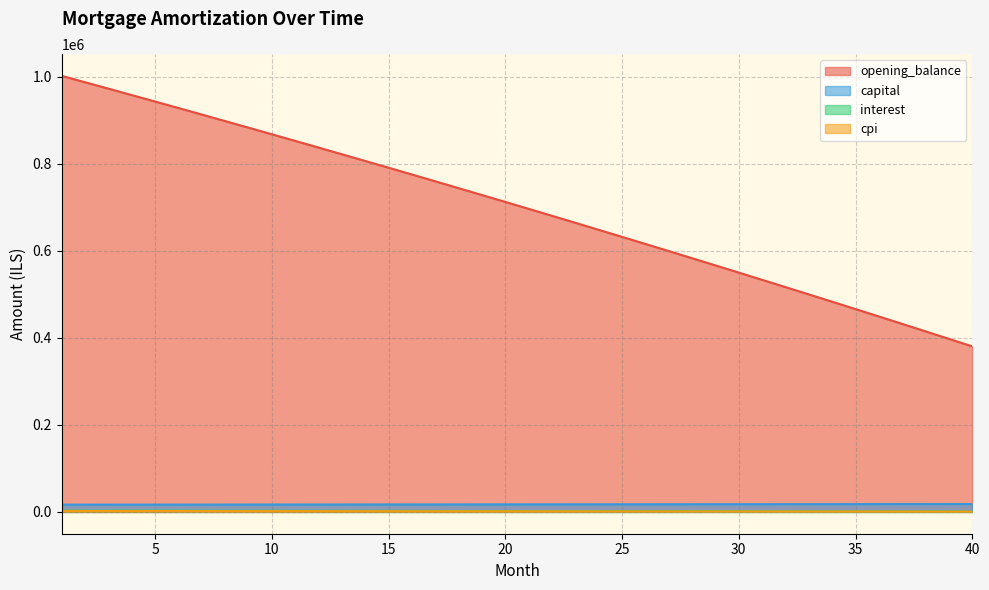

What is the difference between the maximum and minimum values in the cpi series?

1298.2